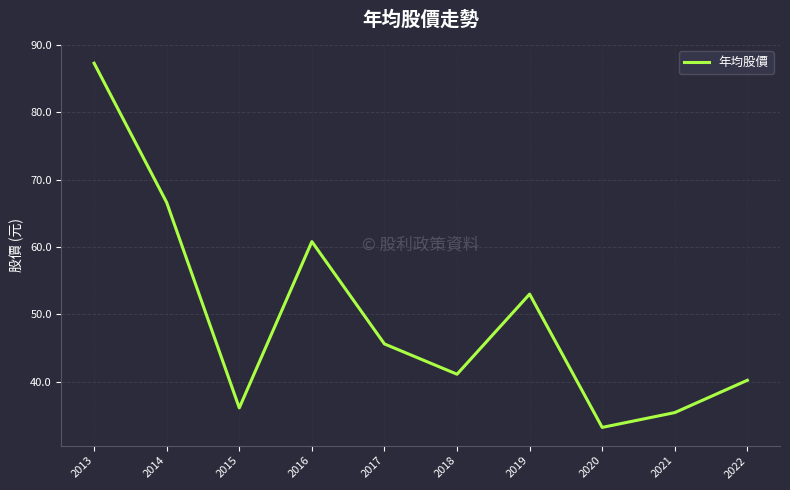

The value at 2019 is 53.0. True or false?

True